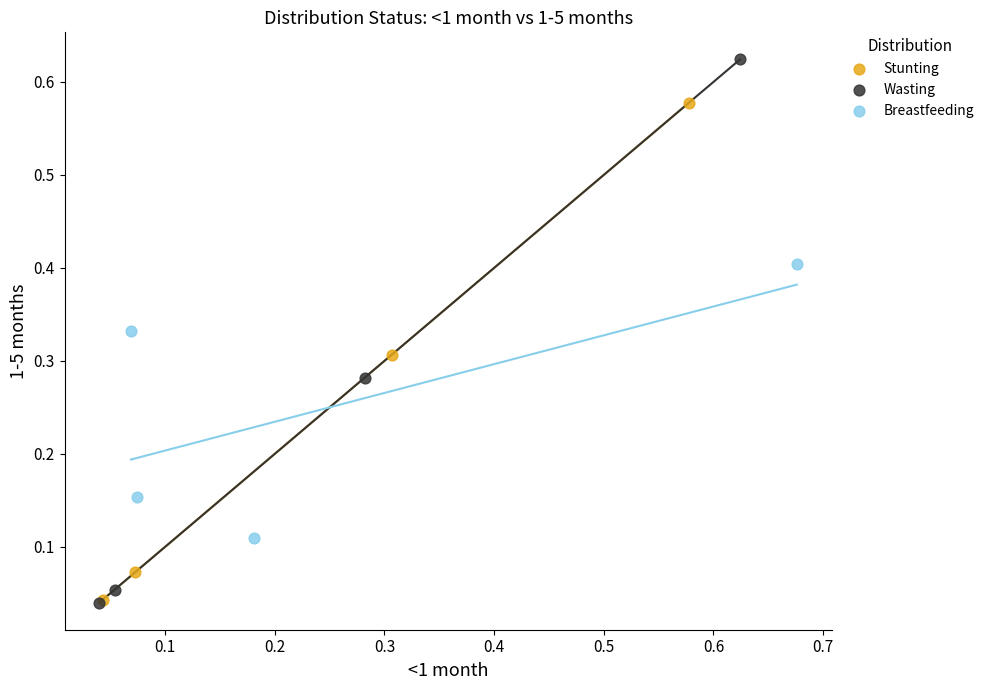

Which series reaches the maximum Y coordinate?

Wasting